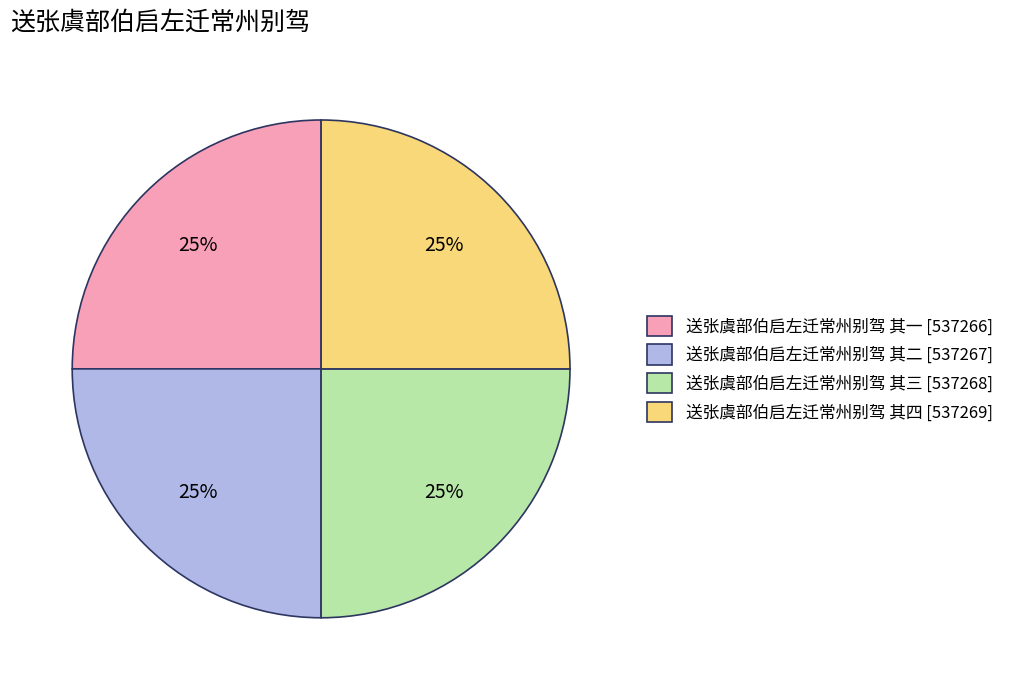

To the nearest percent, what is the combined percentage of 送张虞部伯启左迁常州别驾 其二 [537267] and 送张虞部伯启左迁常州别驾 其一 [537266]?

50%